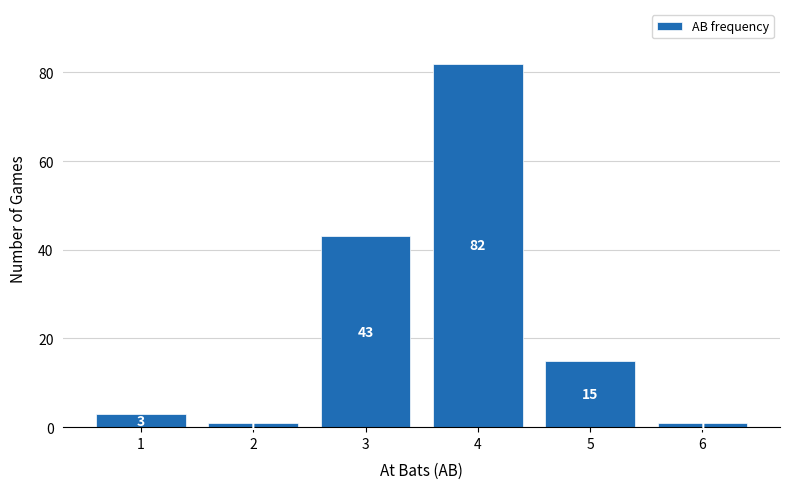

Reading left to right, what are all the values shown in this chart?

3	1	43	82	15	1